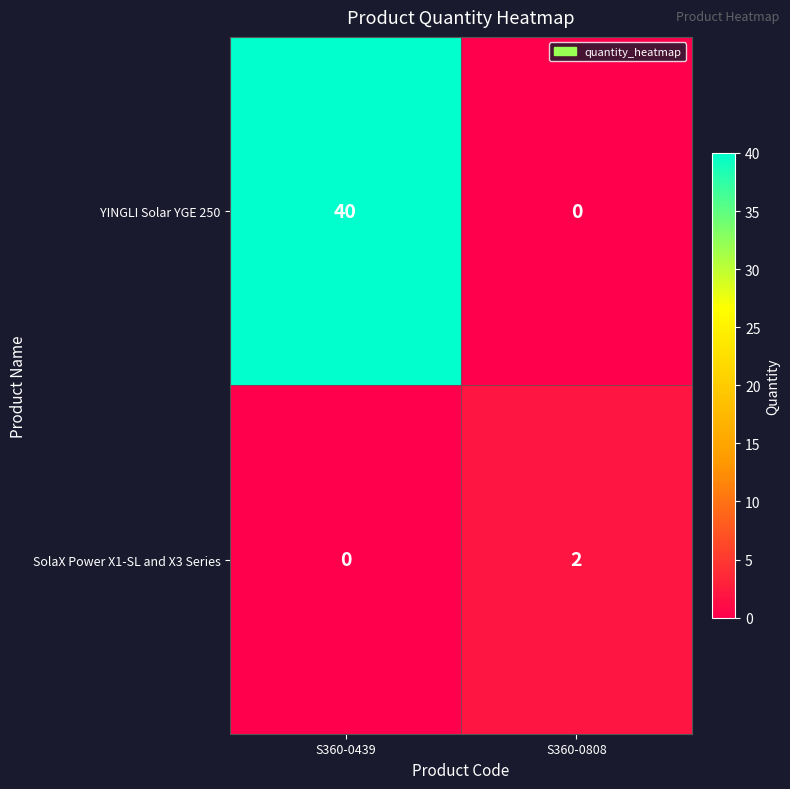

Which series has the largest total across all categories?

YINGLI Solar YGE 250